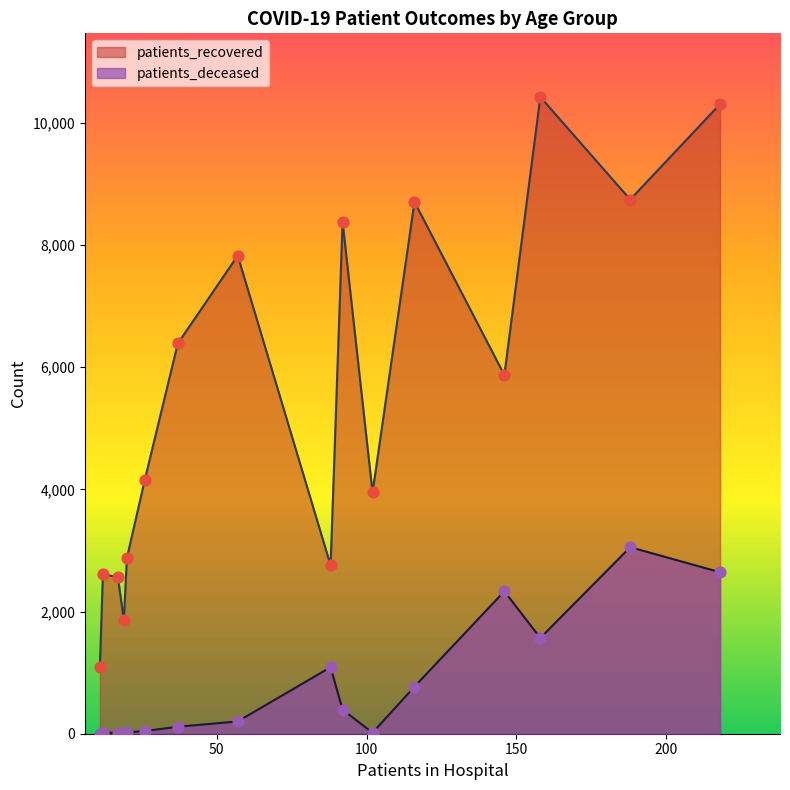

Which series contains the lowest Y value?

patients_deceased